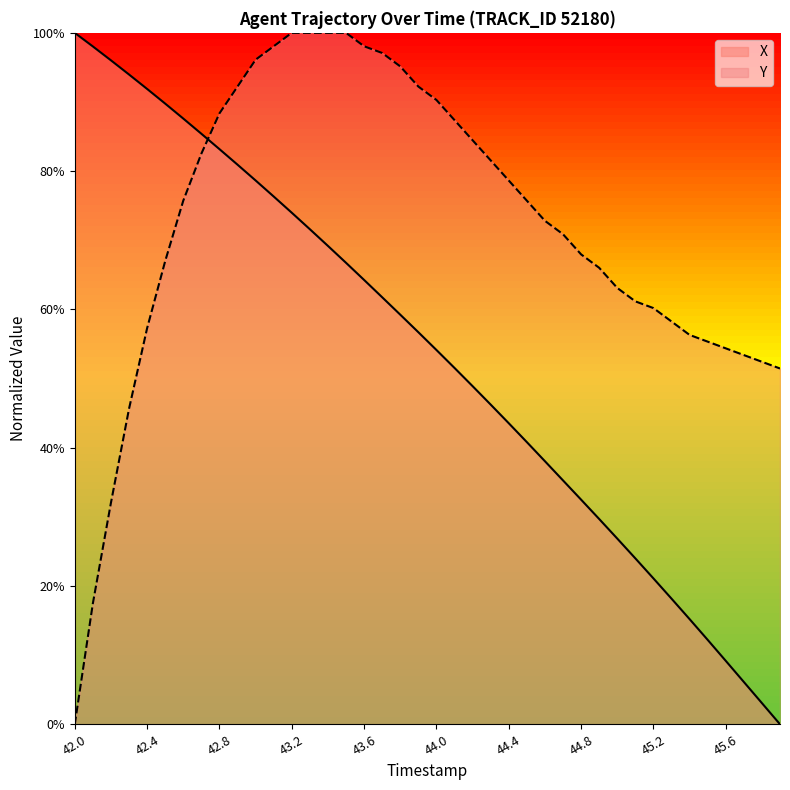

The value of Y at 44.0 is 90.3. True or false?

True